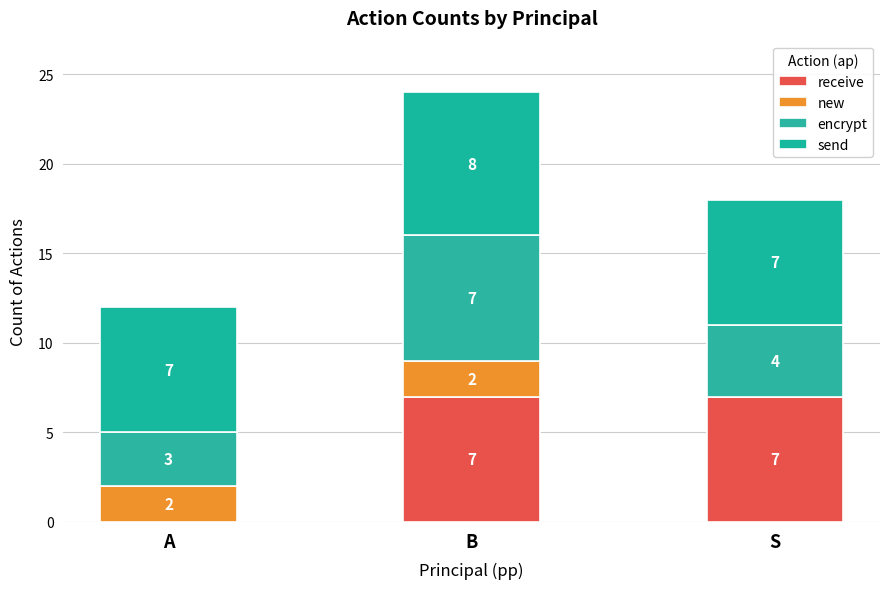

Count the number of categories in the chart.

3